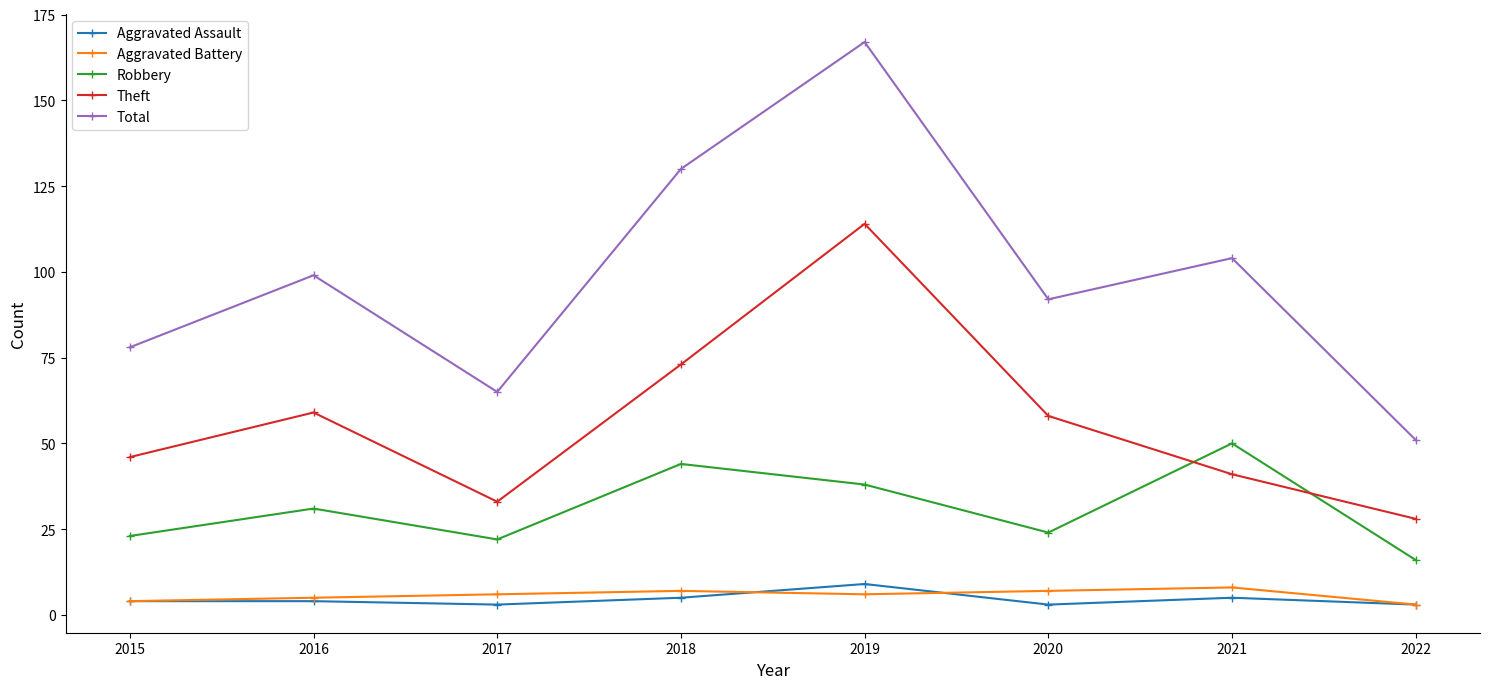

What is the difference between the maximum and minimum values in the Aggravated Assault series?

6